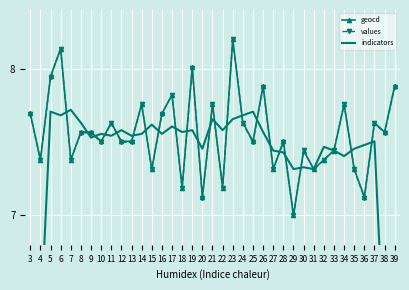

The value of geocd at 39 is 13.6. True or false?

False